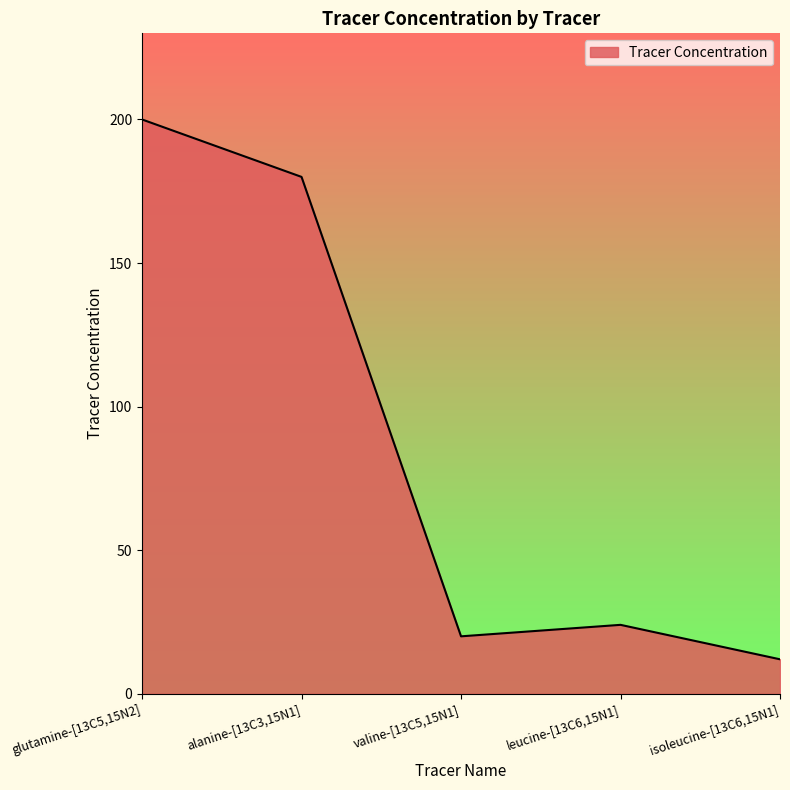

Where is the first local maximum?

leucine-[13C6,15N1]